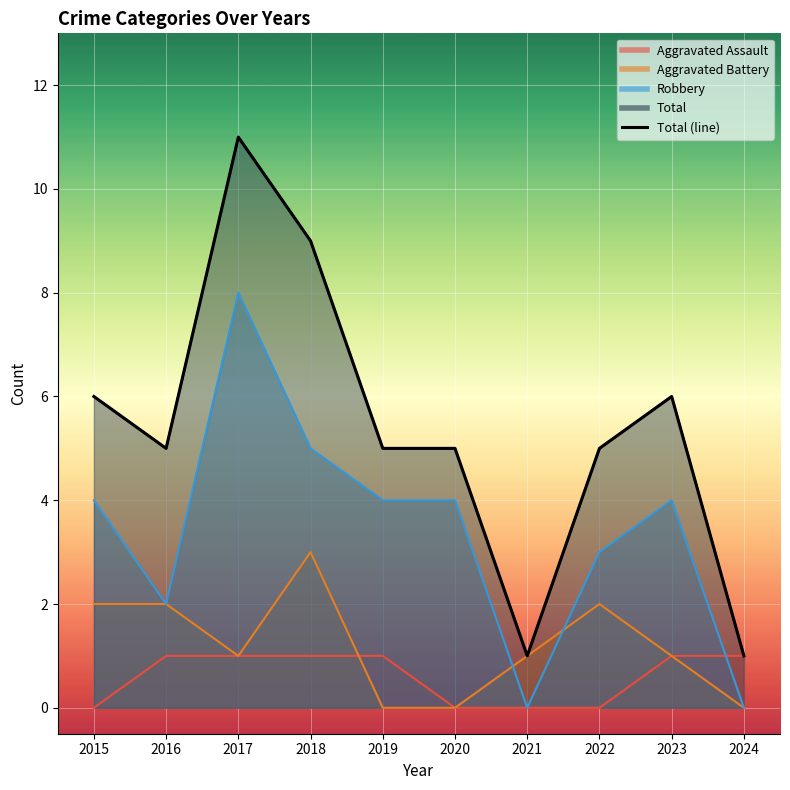

What is the value of the 10th point from the left?

1